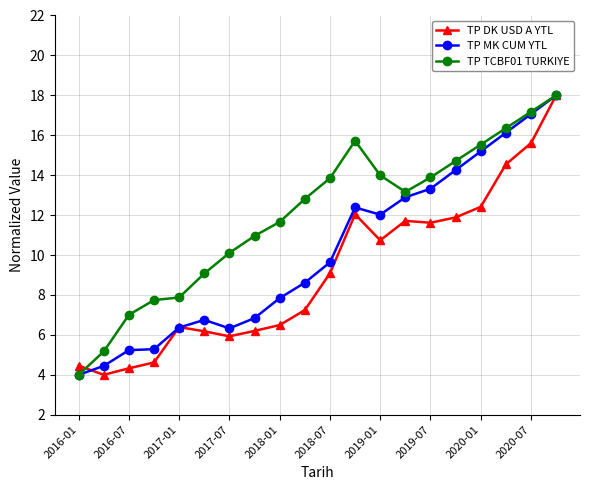

Which series has the largest total across all categories?

TP TCBF01 TURKIYE